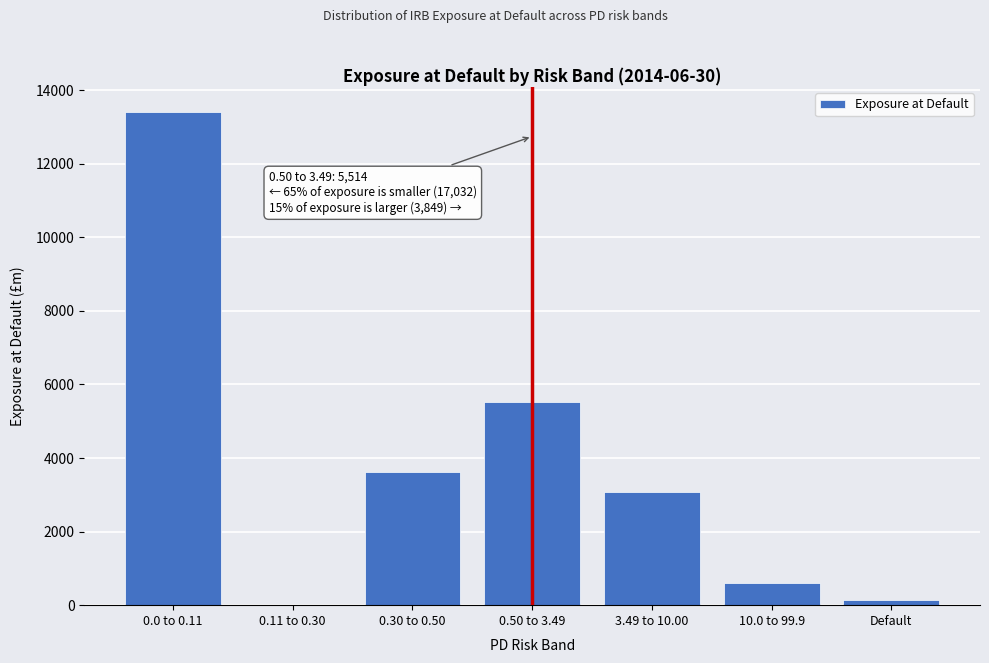

Reading left to right, transcribe all the data shown in this chart.

0.0 to 0.11=13415	0.11 to 0.30=9	0.30 to 0.50=3608	0.50 to 3.49=5514	3.49 to 10.00=3087	10.0 to 99.9=609	Default=153